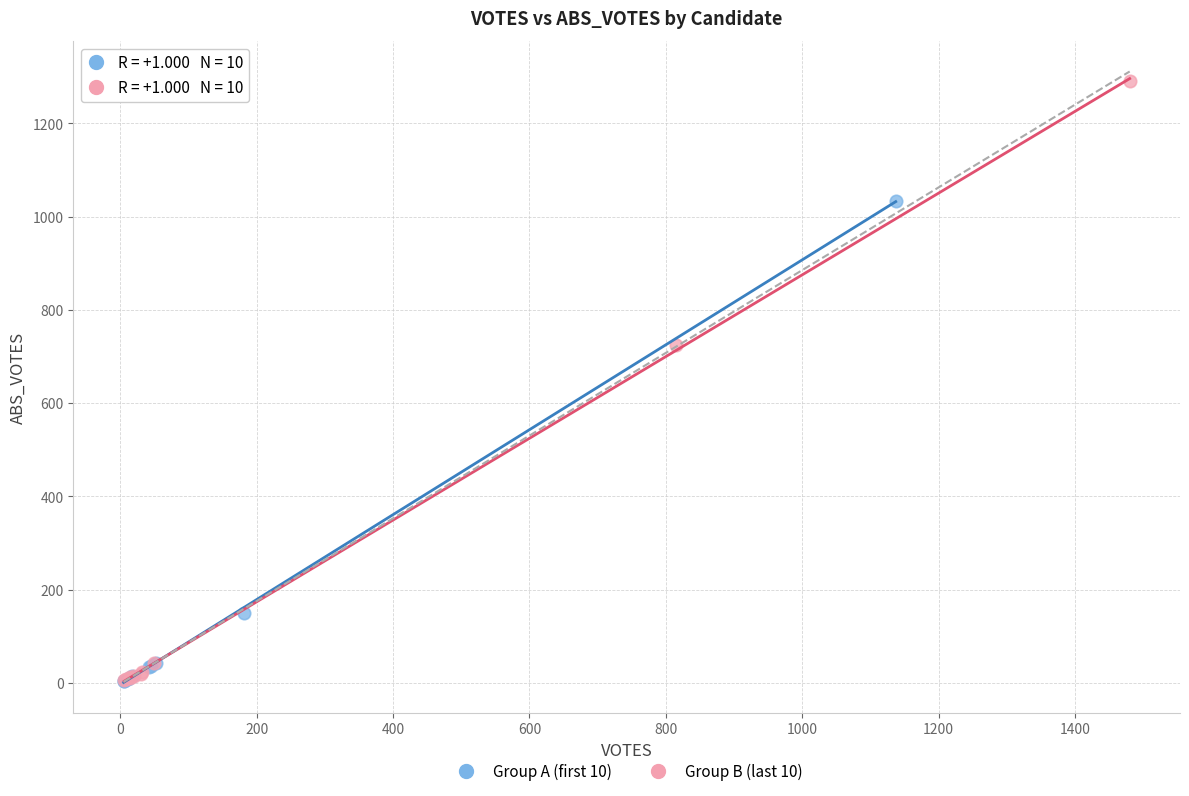

Which series contains the highest Y value?

Group B (last 10)